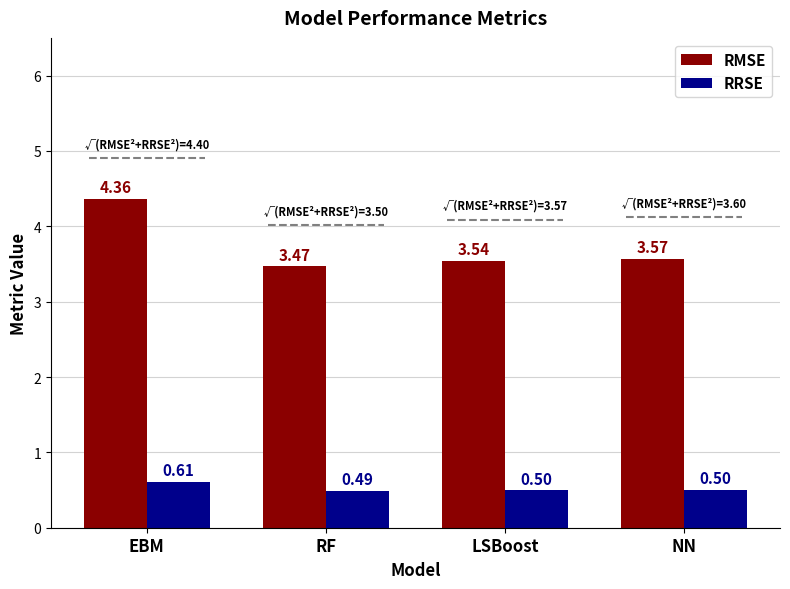

What is the spread (max minus min) of values at RF?

3.0